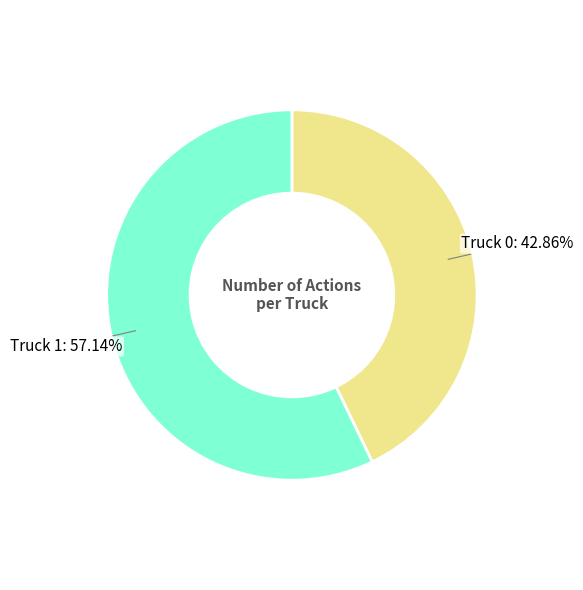

Does any single category account for the majority?

Yes